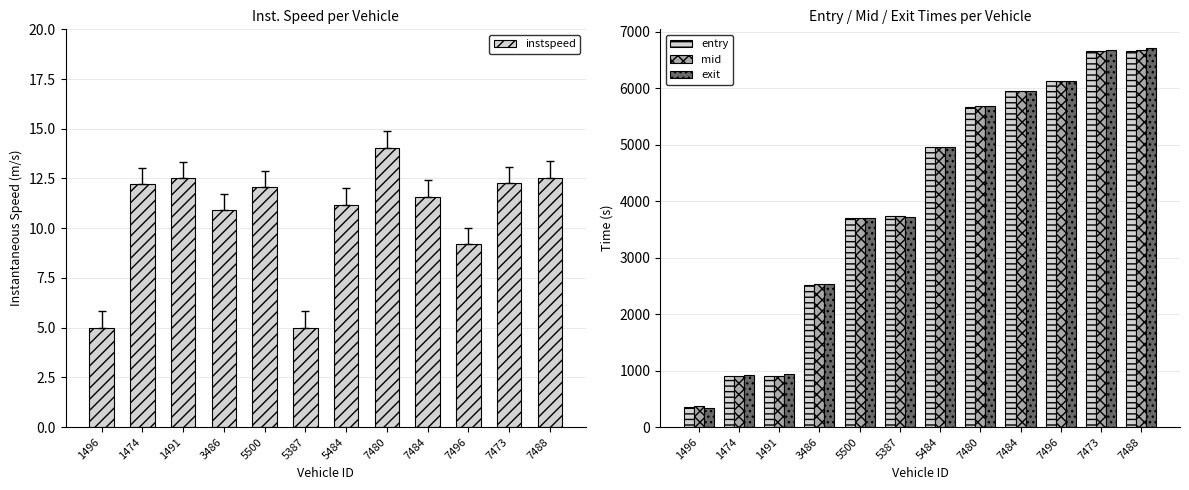

Which series changed the most between 1491 and 5387?

entry